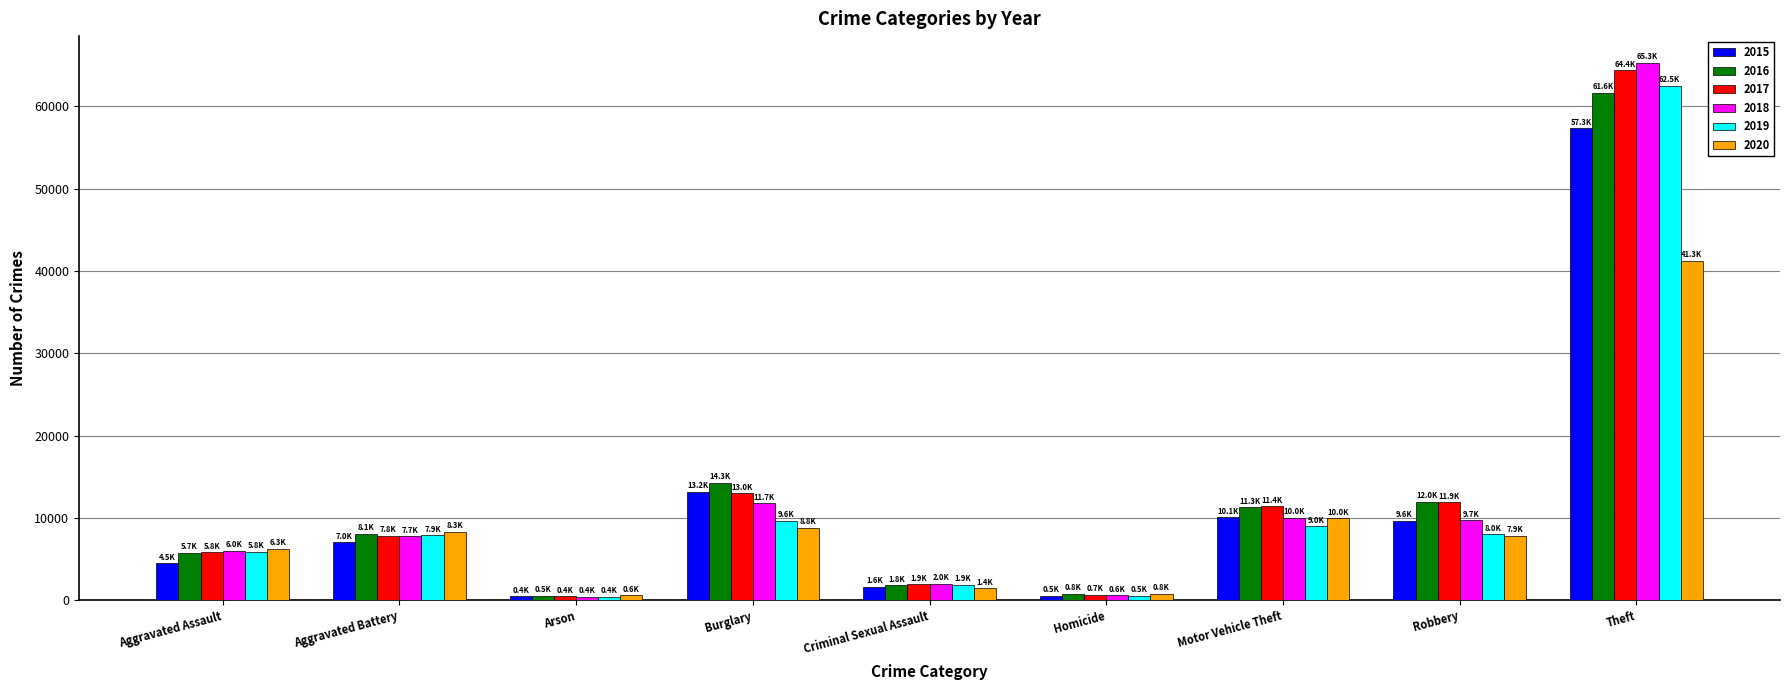

Rank the series by their maximum value, from highest to lowest.

2018, 2017, 2019, 2016, 2015, 2020